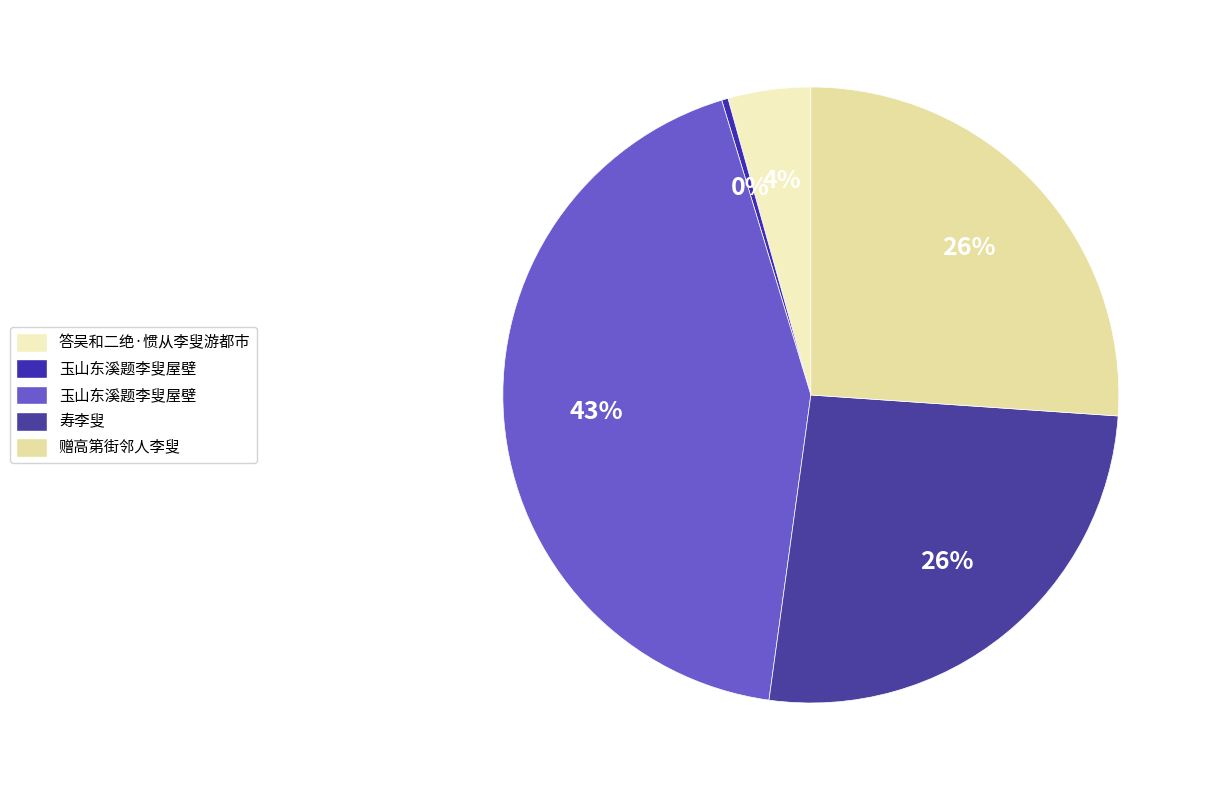

Is there any slice that represents more than half of the pie?

No